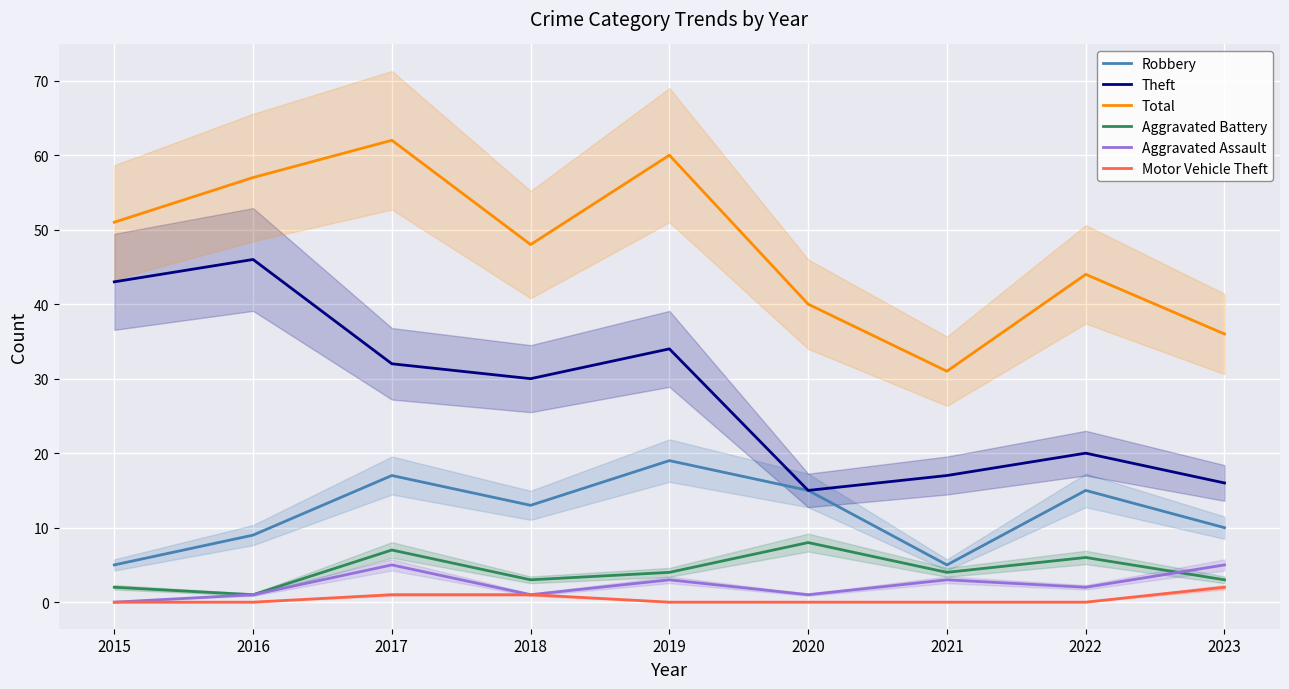

True or false: Total and Robbery cross at least once.

False